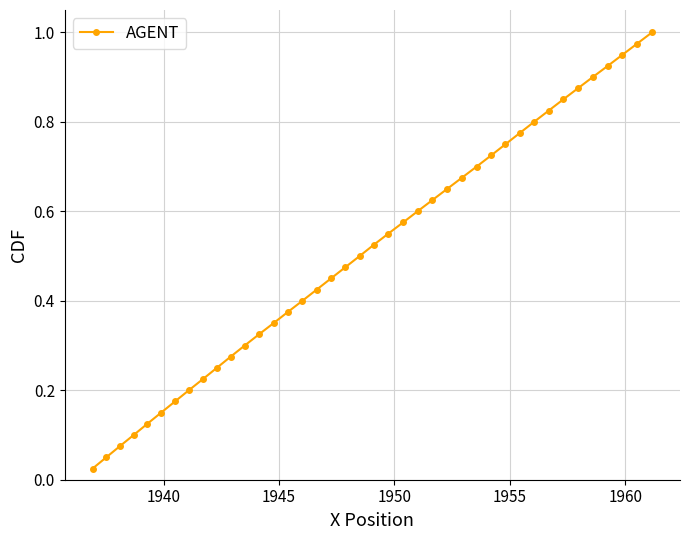

True or false: the data has more than 0 interior local peaks.

False